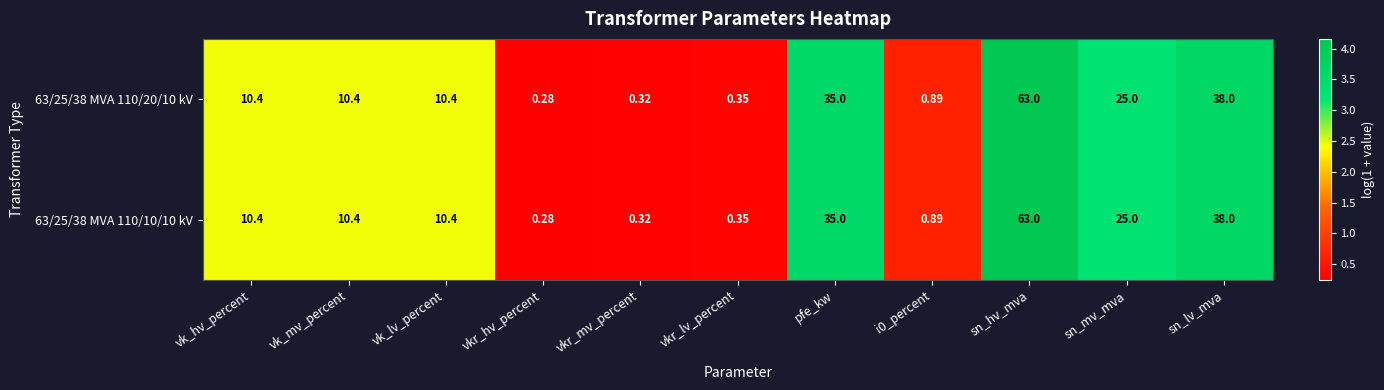

Which category has the highest value across all series?

sn_hv_mva